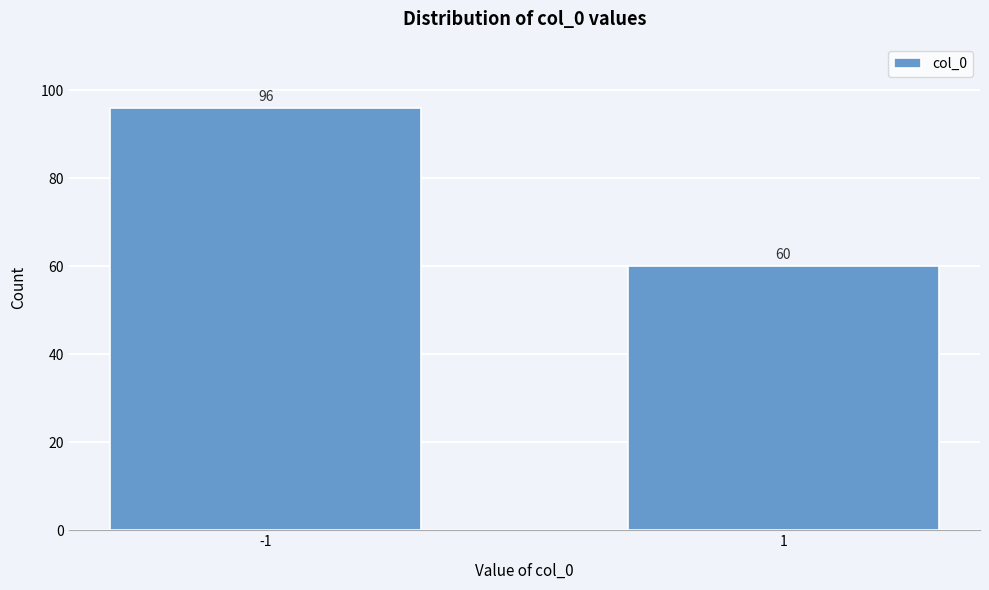

Reading left to right, list all the values displayed in this chart.

96	60